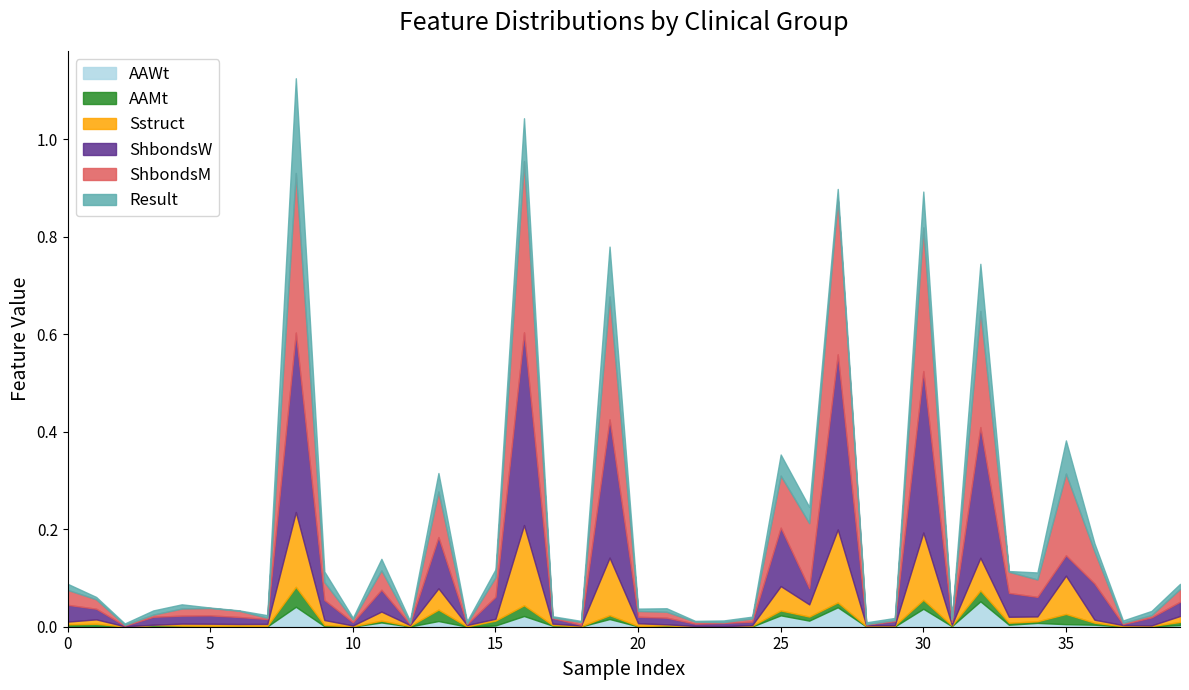

True or false: AAMt and AAWt cross at least once.

True